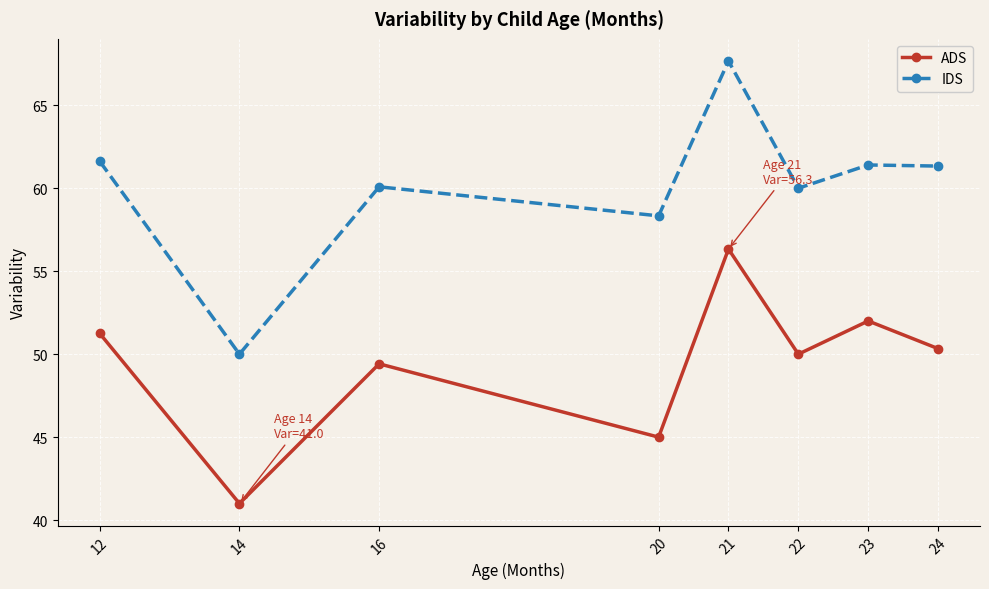

What is the value of the IDS point at the 5th from the left?

67.7